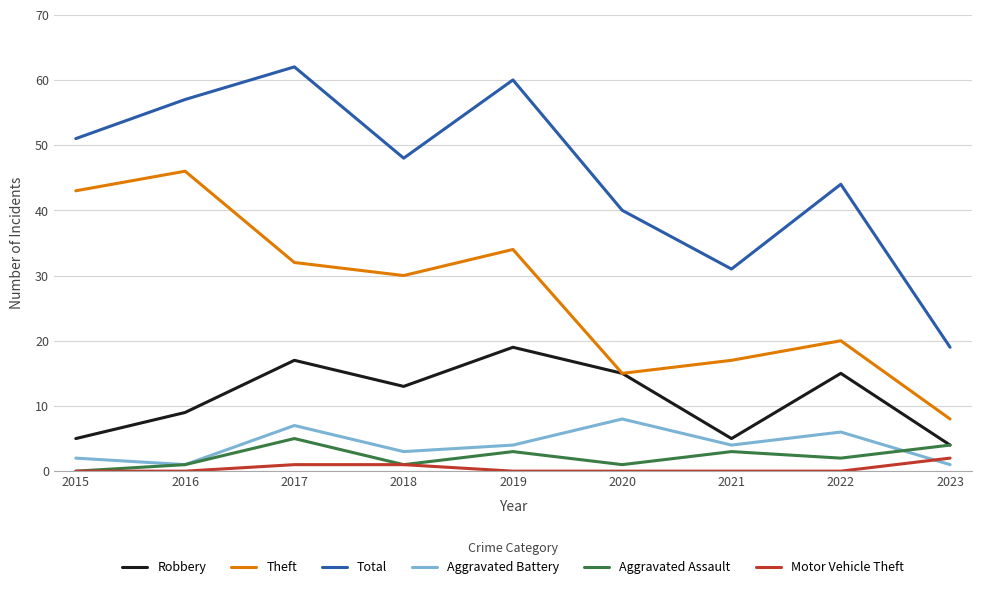

Reading left to right, extract all data points from this chart.

Robbery: 5	9	17	13	19	15	5	15	4
Theft: 43	46	32	30	34	15	17	20	8
Total: 51	57	62	48	60	40	31	44	19
Aggravated Battery: 2	1	7	3	4	8	4	6	1
Aggravated Assault: 0	1	5	1	3	1	3	2	4
Motor Vehicle Theft: 0	0	1	1	0	0	0	0	2